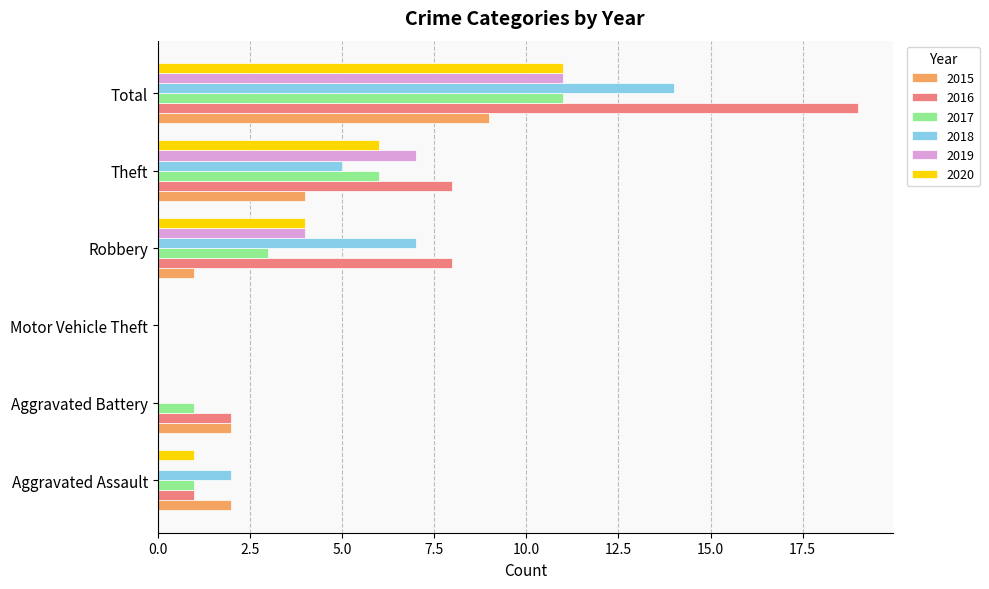

The value of 2016 at Theft is 12. True or false?

False